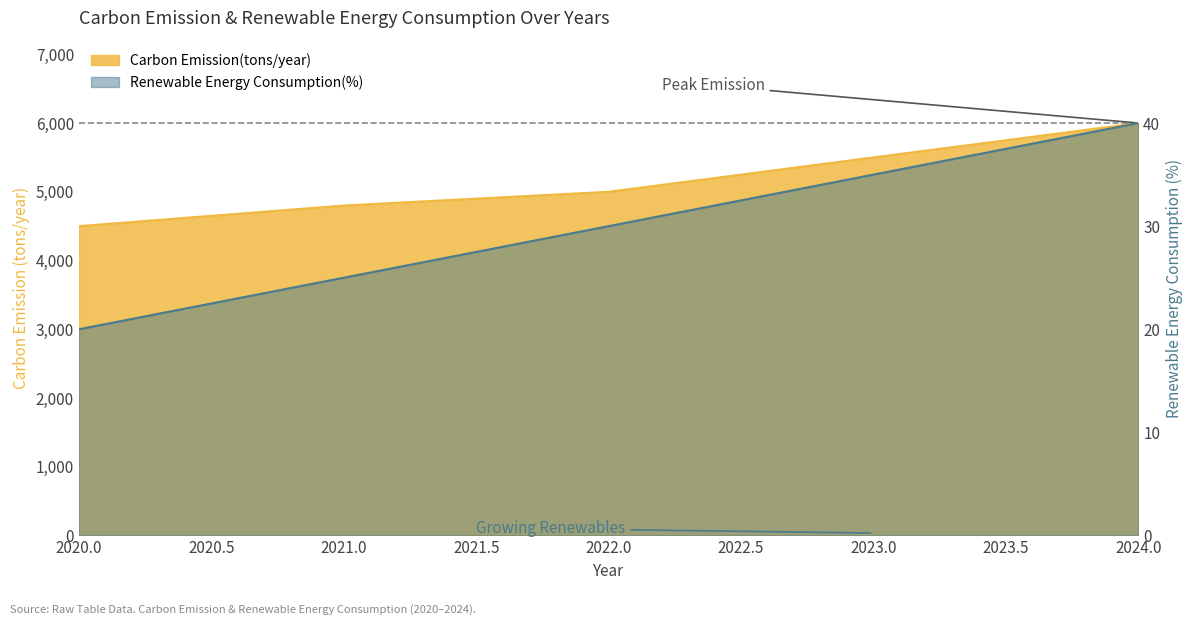

What is the value of the Carbon Emission(tons/year) point at the 1st from the left?

4500